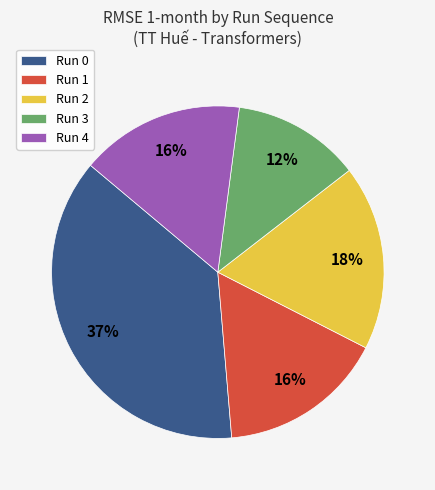

Between Run 0 and Run 4, which is larger?

Run 0